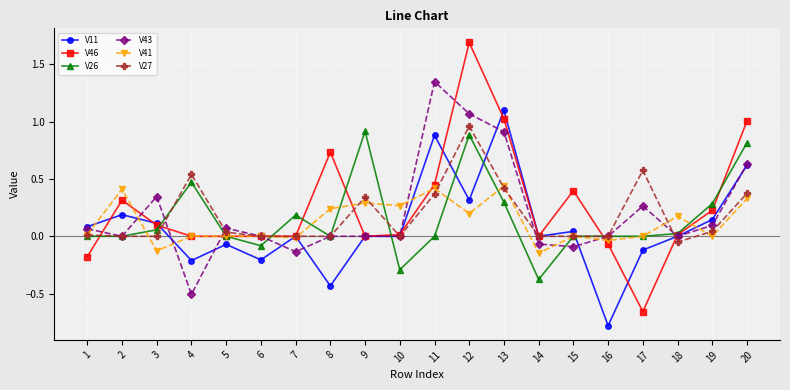

True or false: V11 and V43 intersect in this chart.

True